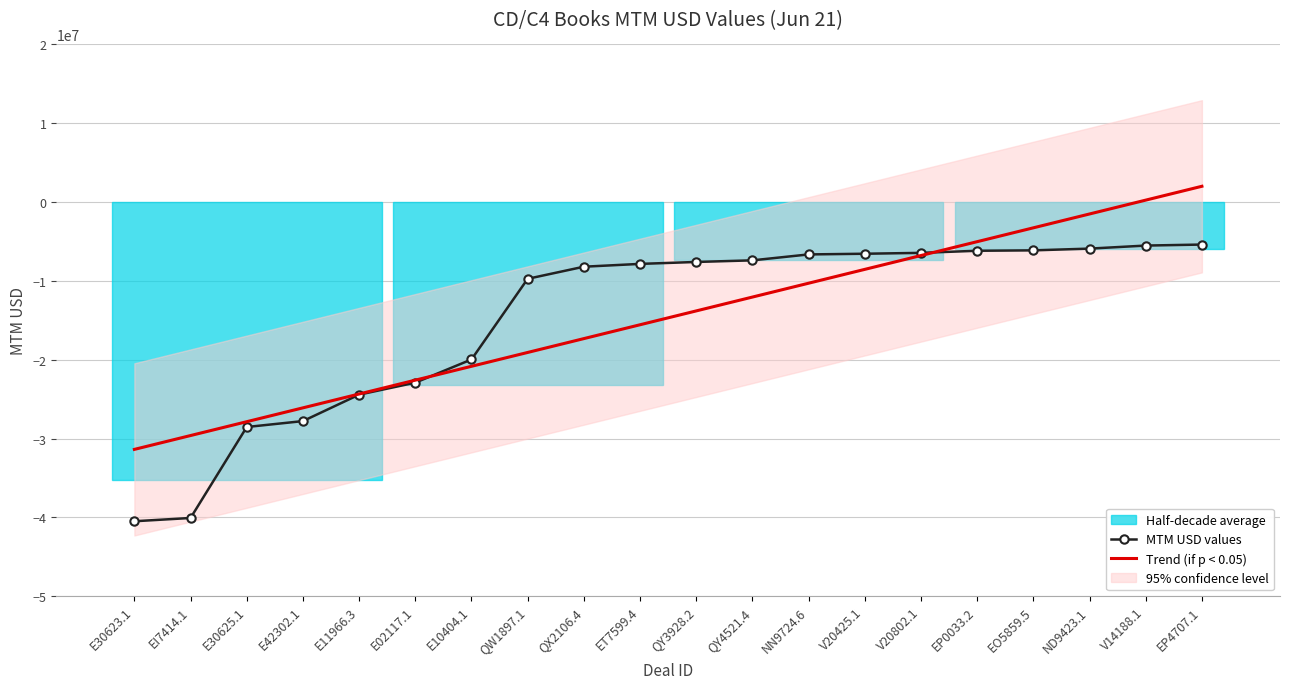

Is the value of Trend (if p < 0.05) at V20802.1 greater than the value of MTM USD values at V20802.1?

No